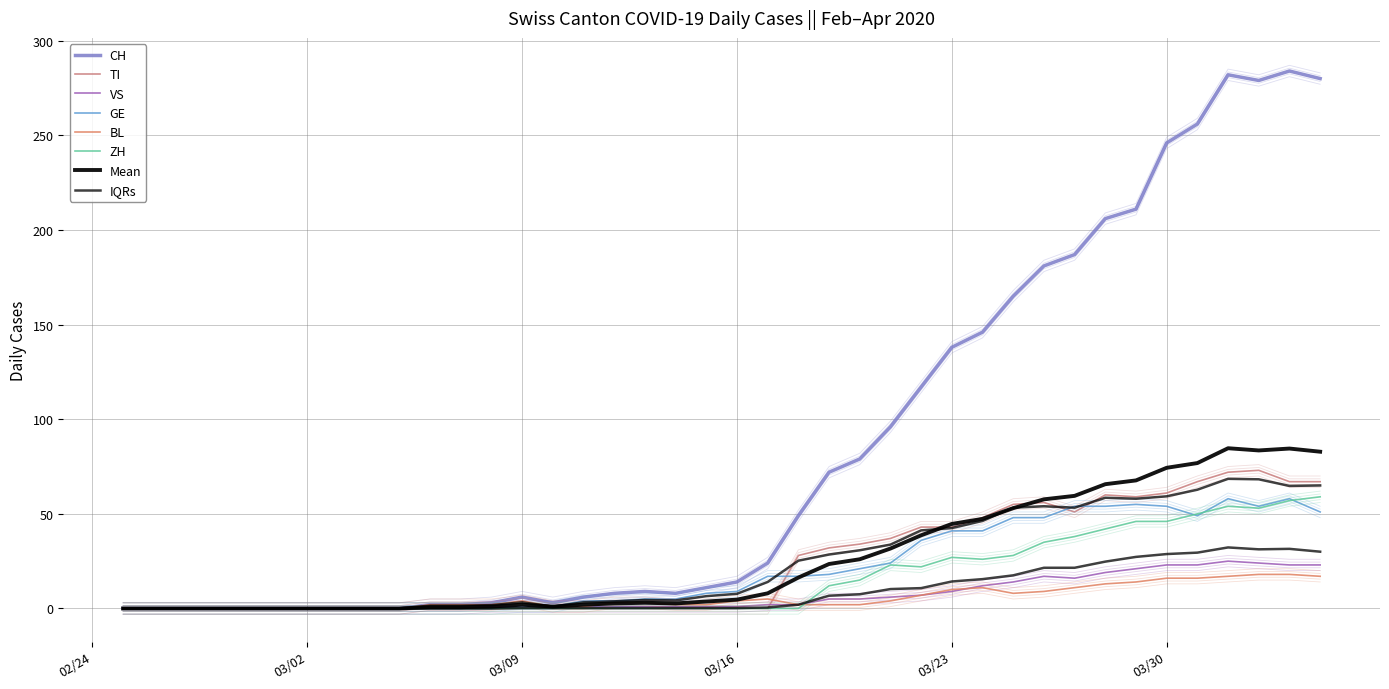

Which series has the largest total across all categories?

CH